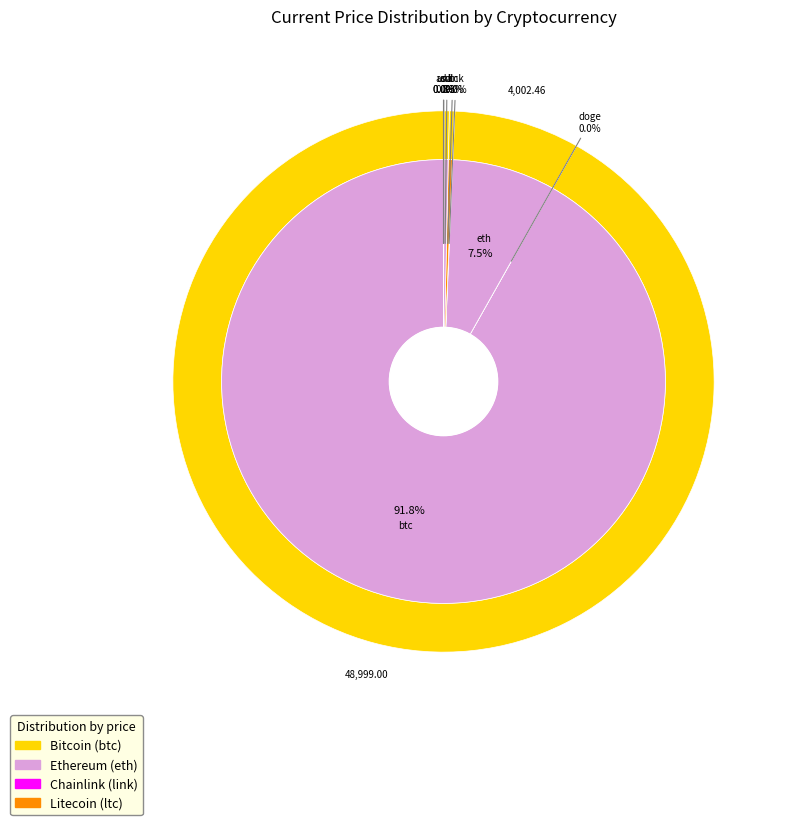

Which has a higher value, doge or btc?

btc